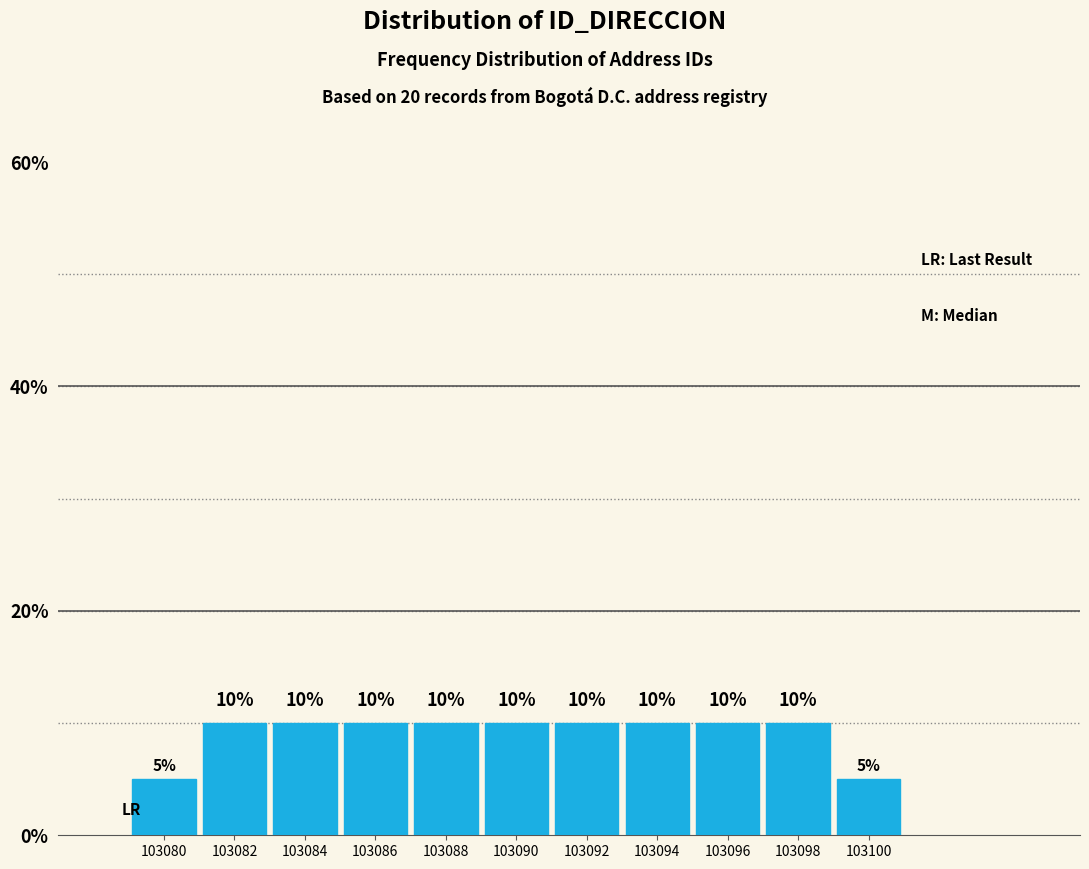

Reading right to left, what are all the values shown in this chart?

5	10	10	10	10	10	10	10	10	10	5